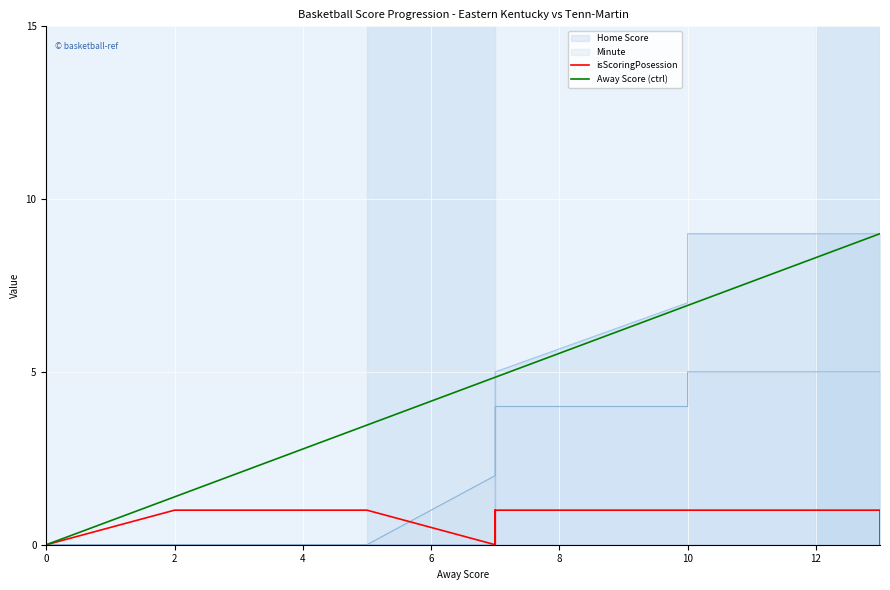

The value of isScoringPosession at 8 is 1.0. True or false?

True